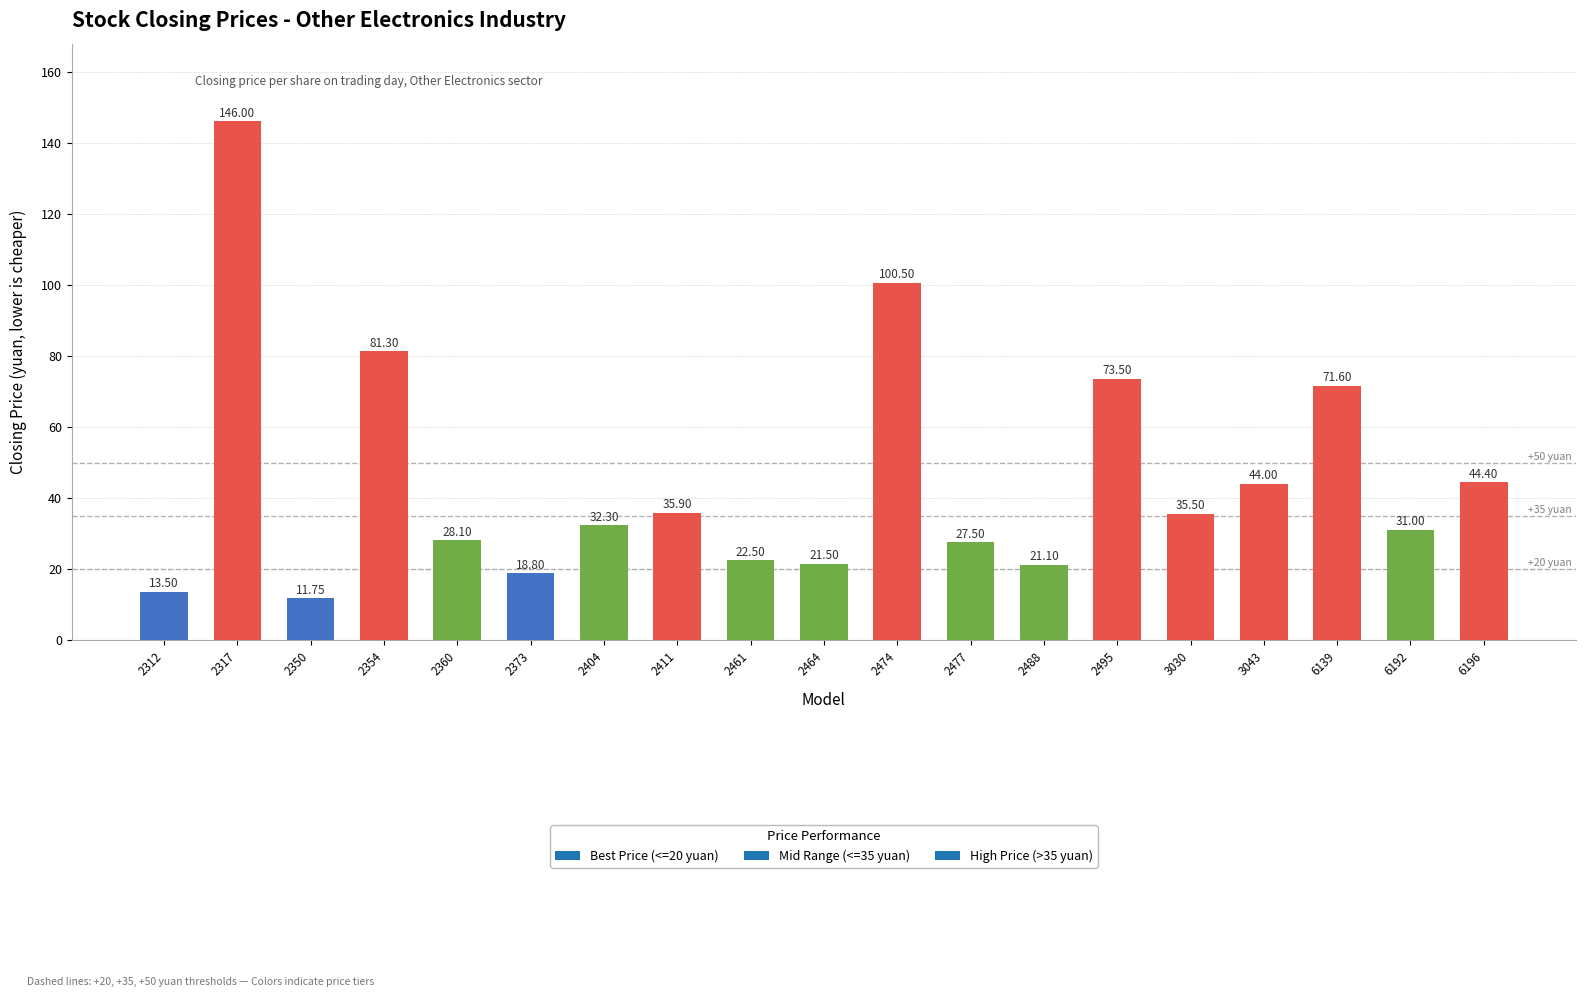

The chart shows a value of 177.4 at 2474. True or false?

False